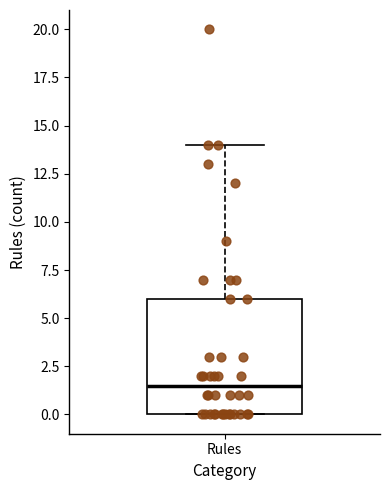

Where does the upper whisker of the box for Rules end on the y-axis? The values are not printed on the chart, so give them approximately, as read against the axis.

14.0